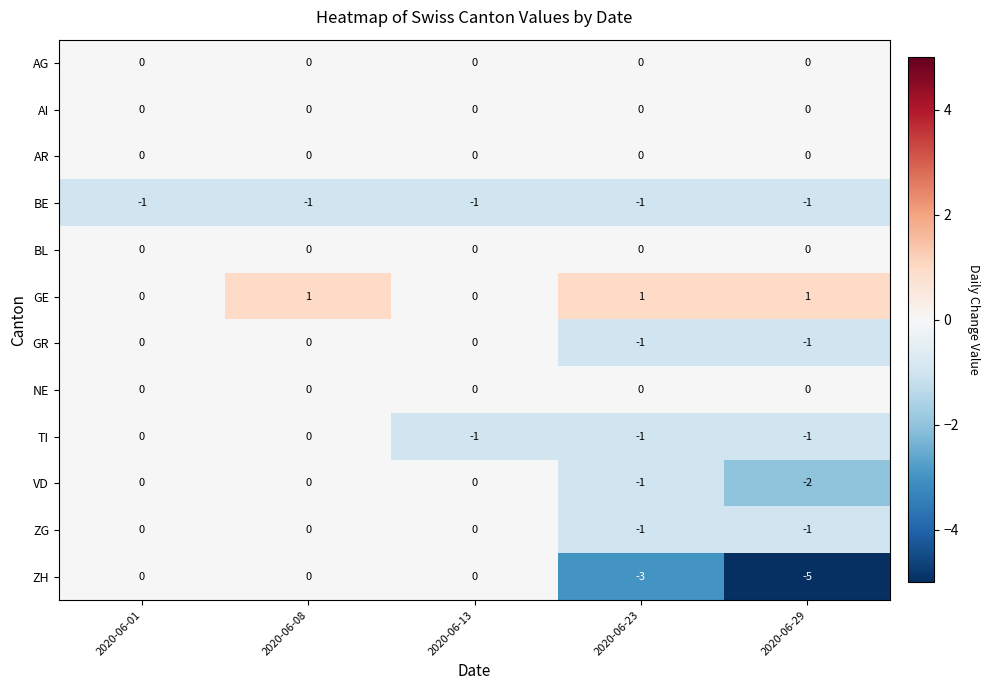

What is the smallest value displayed?

-5